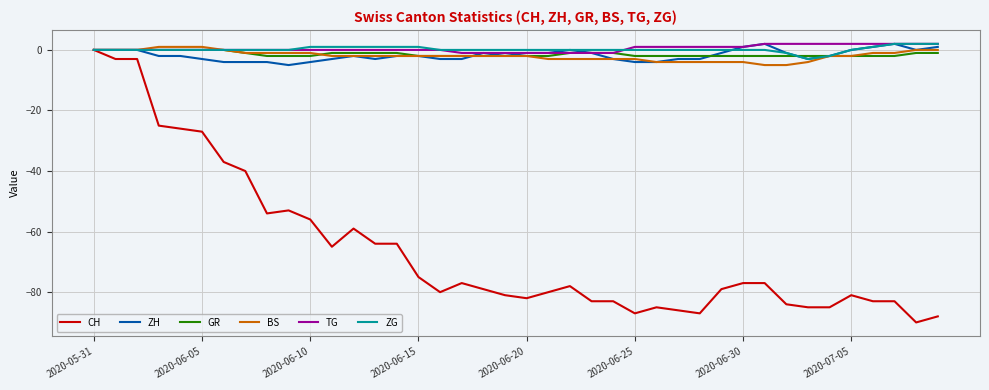

Which series has the largest range (max minus min)?

CH